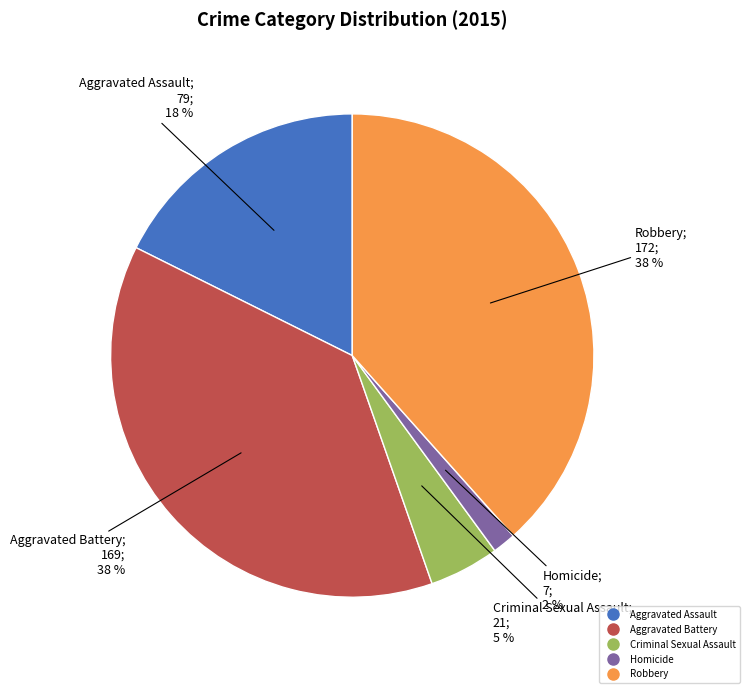

Between Criminal Sexual Assault and Robbery, which is larger?

Robbery